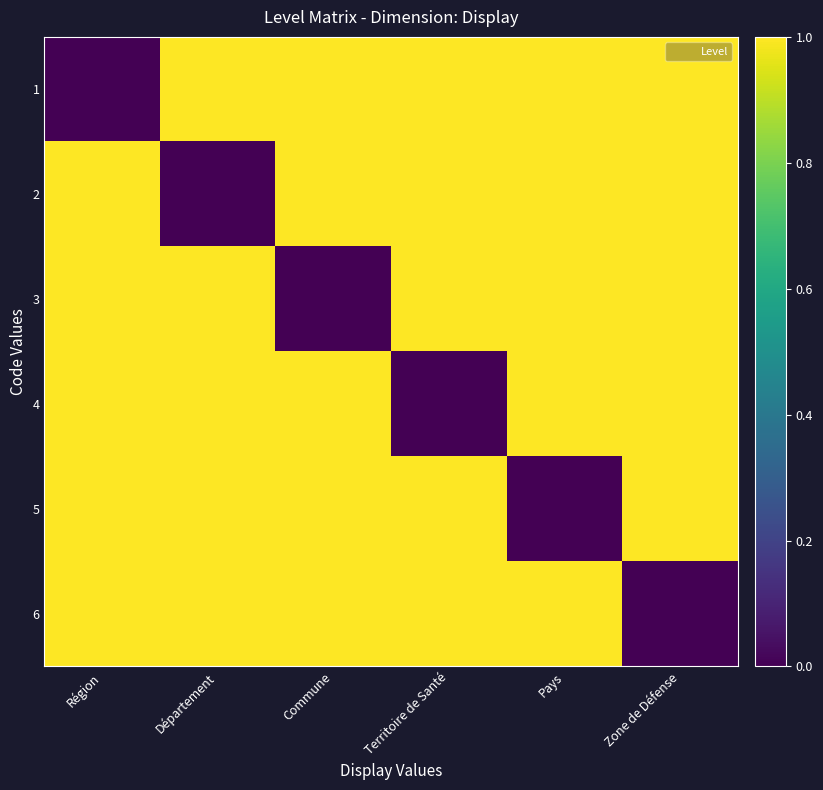

At Territoire de Santé, list the series in order from largest to smallest.

1, 2, 3, 5, 6, 4